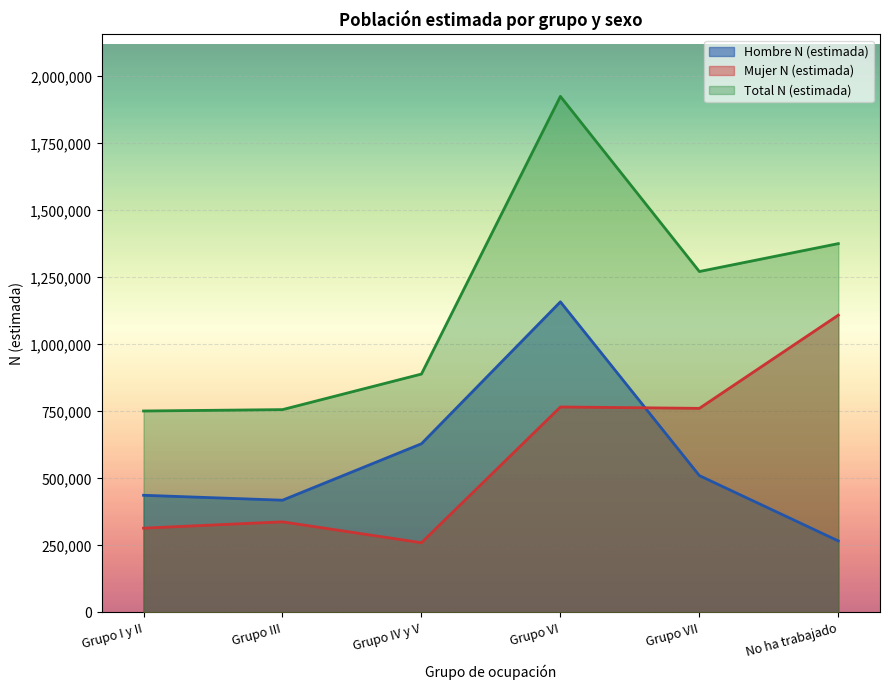

What is the label of the 1st point from the left?

Grupo I y II